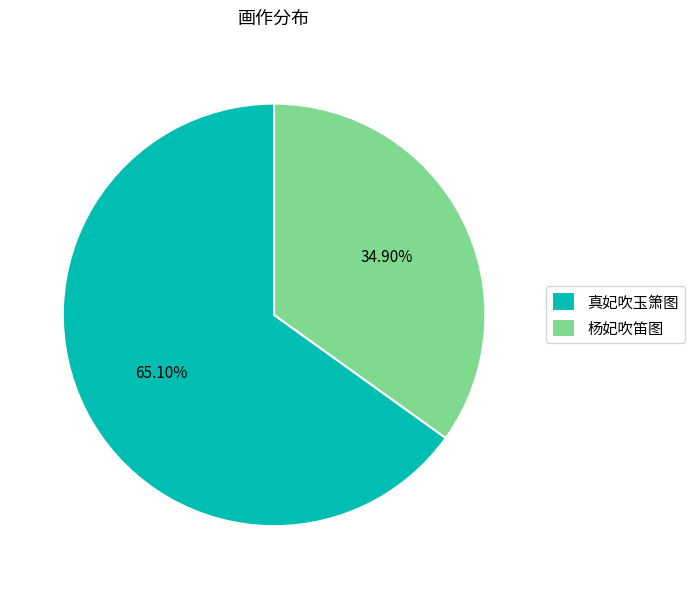

To the nearest percent, what is the combined percentage of 真妃吹玉箫图 and 杨妃吹笛图?

100%